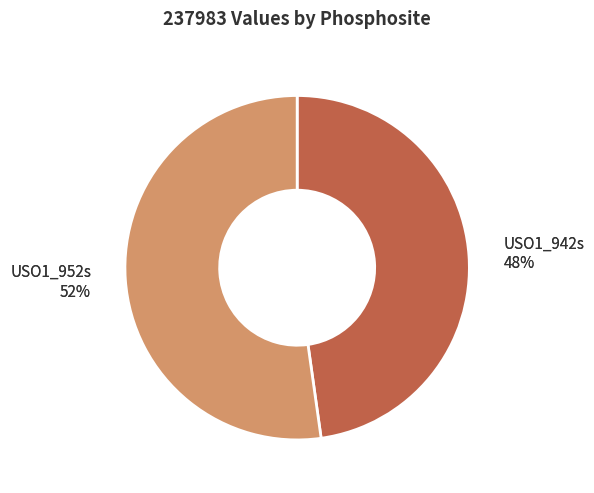

How many slices are in this pie chart?

2